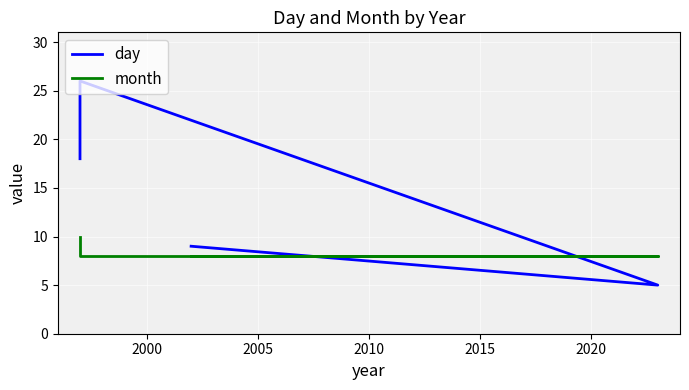

Which category has the lowest value in the month series?

2000